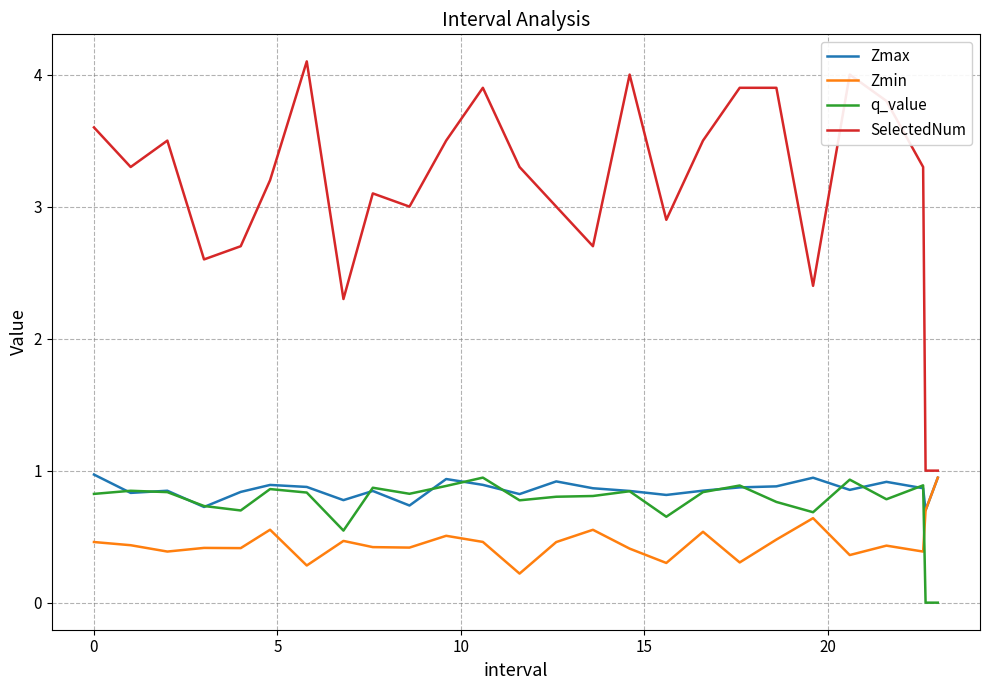

True or false: q_value and SelectedNum cross at least once.

False